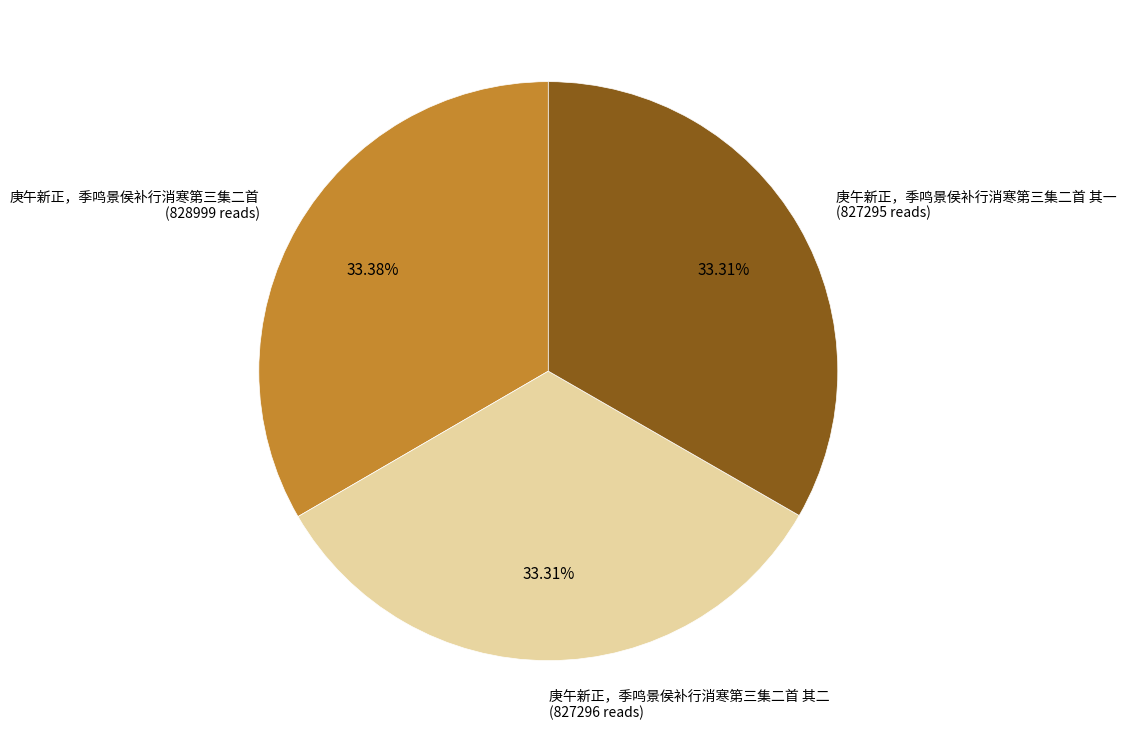

Combined, do 庚午新正，季鸣景侯补行消寒第三集二首 其一 (827295 reads) and 庚午新正，季鸣景侯补行消寒第三集二首 其二 (827296 reads) account for over 50%?

Yes